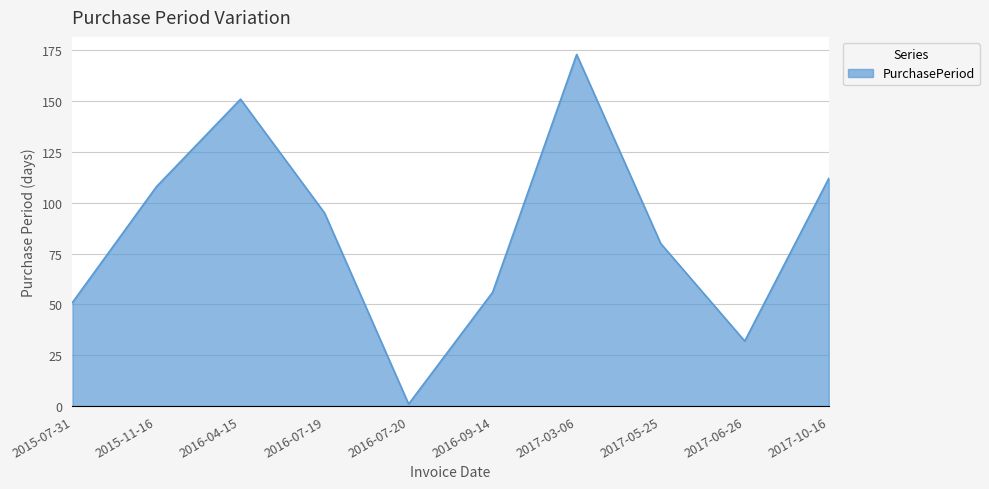

Does the chart have visible grid lines?

Yes